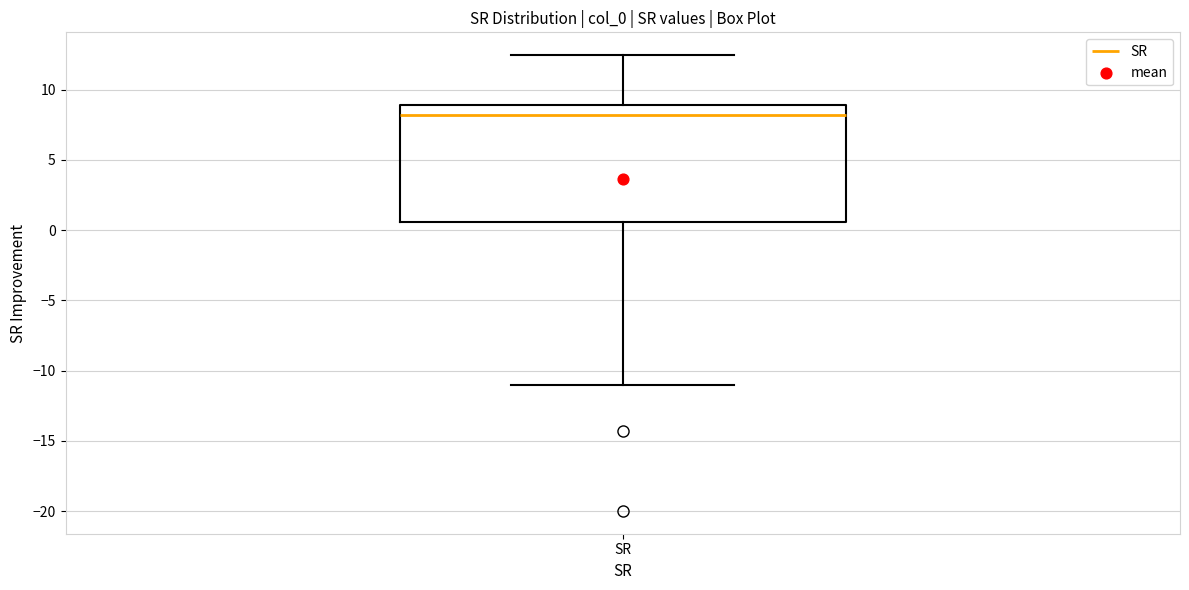

Where does the median line of the box for SR sit on the y-axis? The values are not printed on the chart, so give them approximately, as read against the axis.

8.0